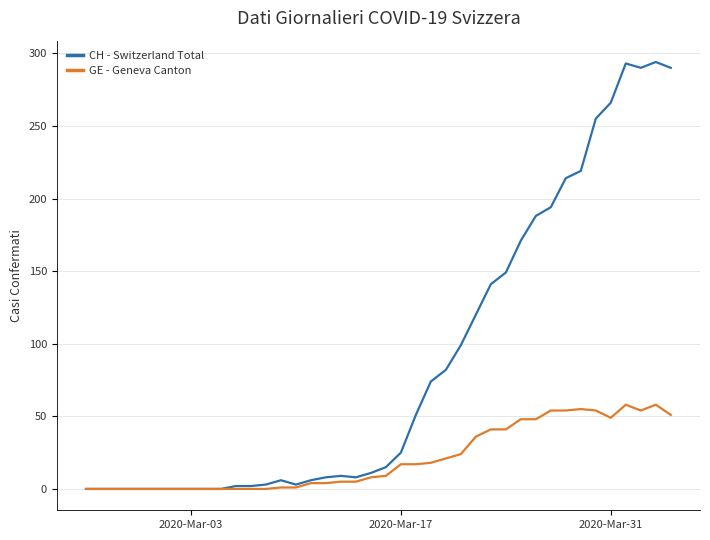

What is the difference between the maximum and minimum values in the CH - Switzerland Total series?

294